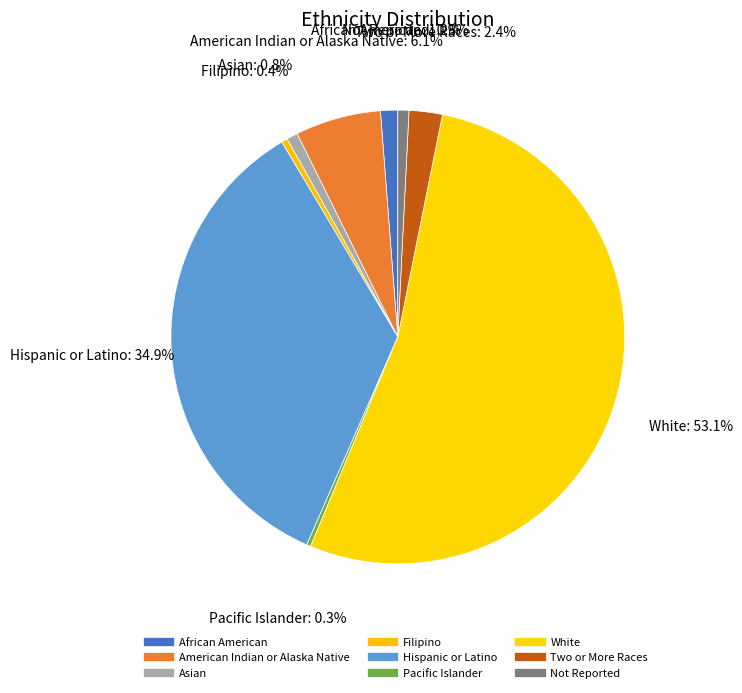

What is the majority slice?

White